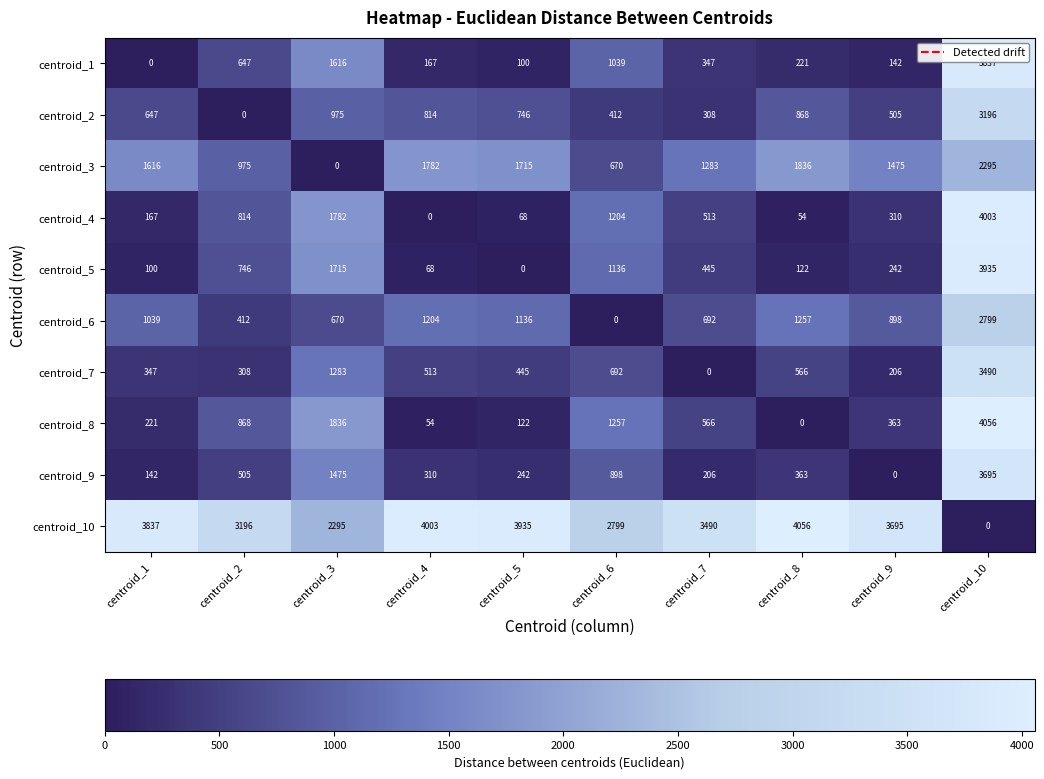

At centroid_2, list the series in order from smallest to largest.

centroid_2, centroid_7, centroid_6, centroid_9, centroid_1, centroid_5, centroid_4, centroid_8, centroid_3, centroid_10